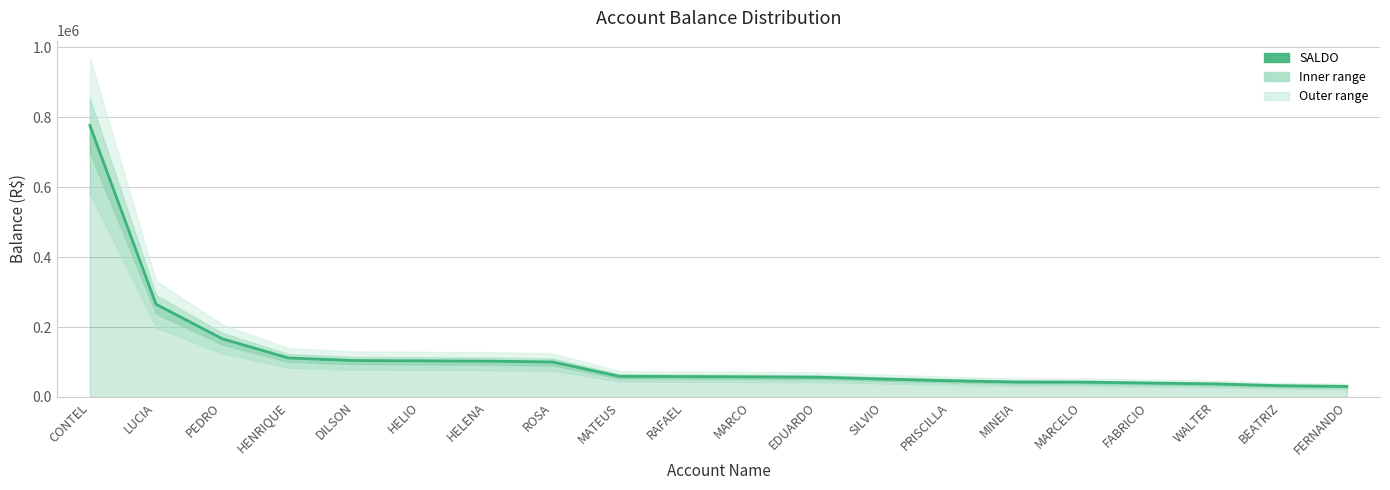

What is the ratio of the value at MINEIA to the value at BEATRIZ?

1.3